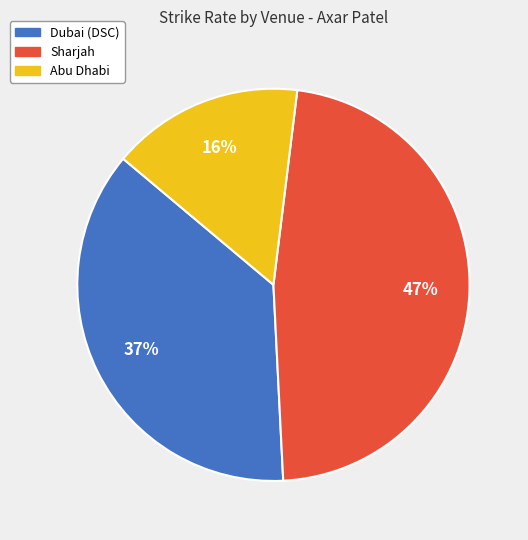

Does any single category account for the majority?

No